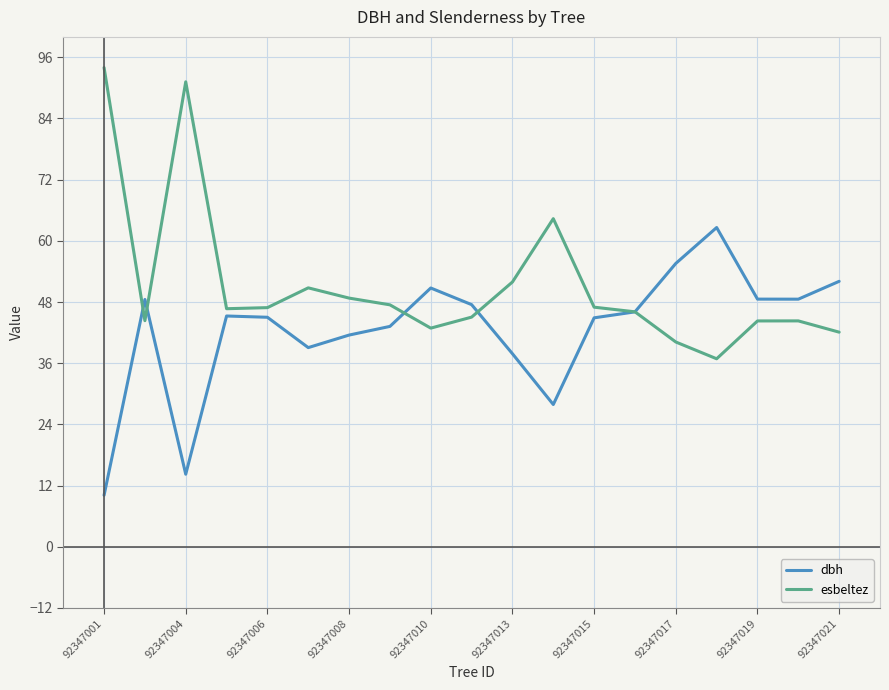

What are all the series names shown in the legend?

dbh, esbeltez